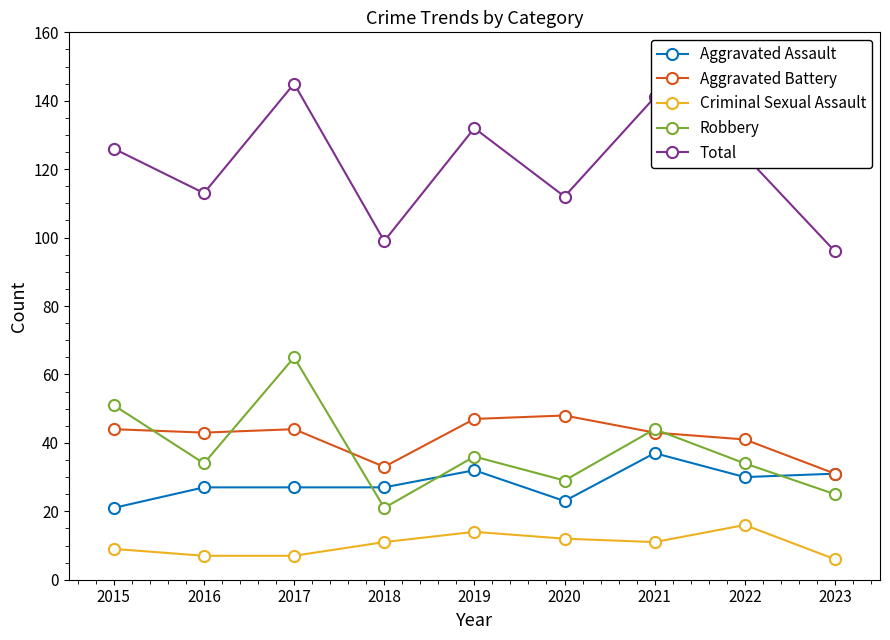

What are all the series names shown in the legend?

Aggravated Assault, Aggravated Battery, Criminal Sexual Assault, Robbery, Total